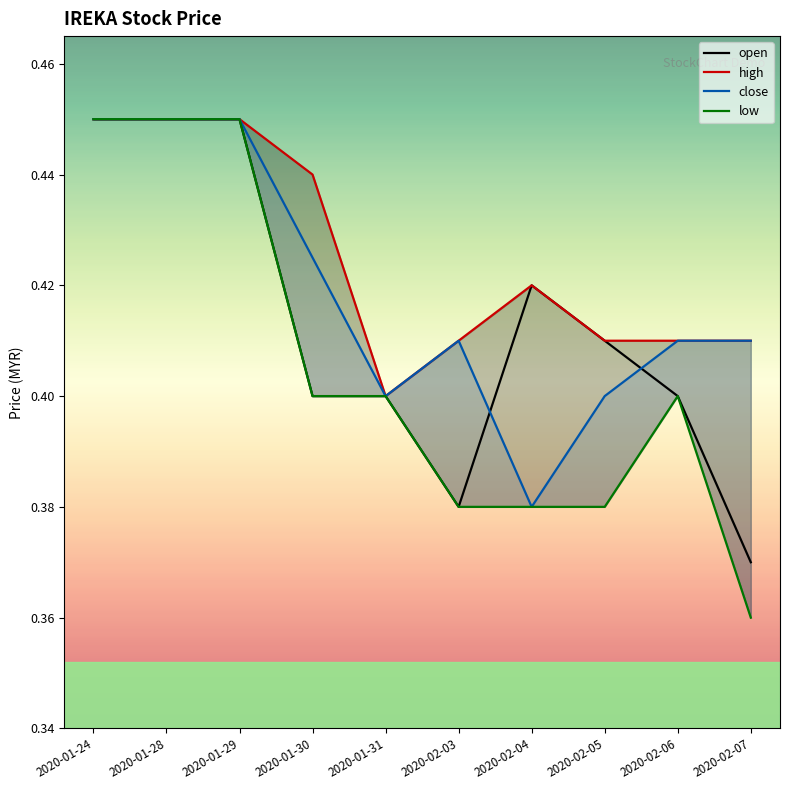

What is the label of the 8th point from the right?

2020-01-29